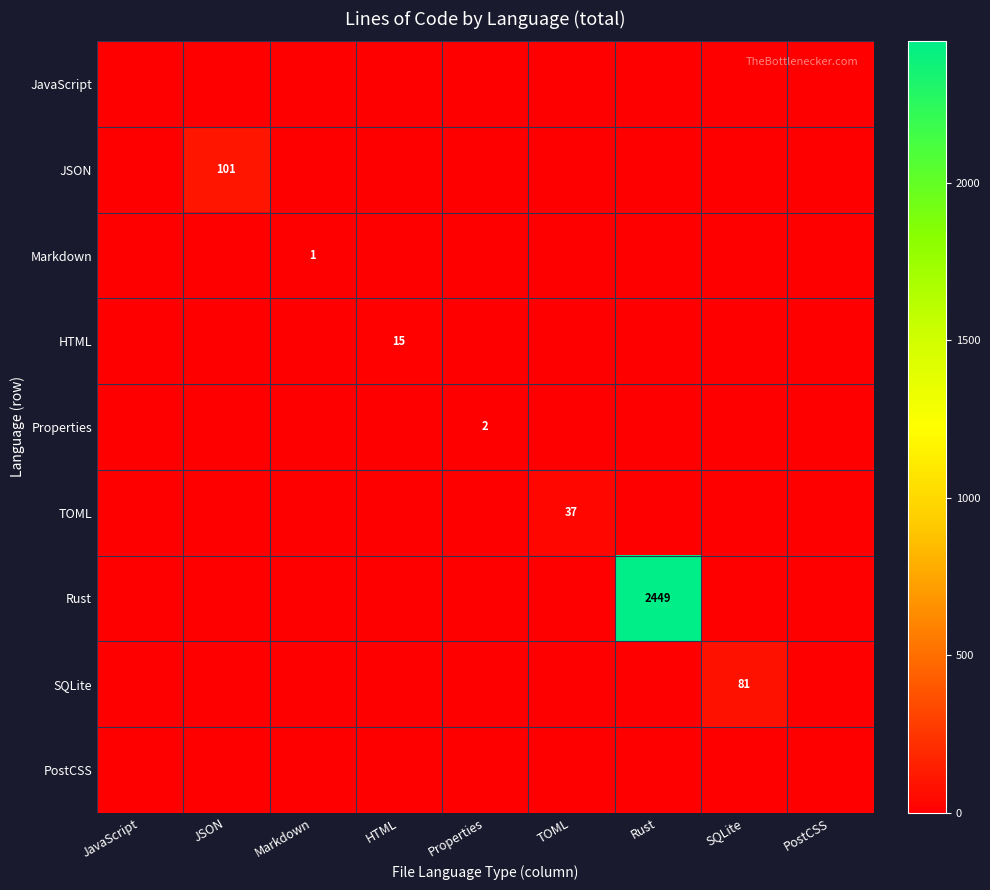

True or false: HTML has a value of 15 at HTML.

True